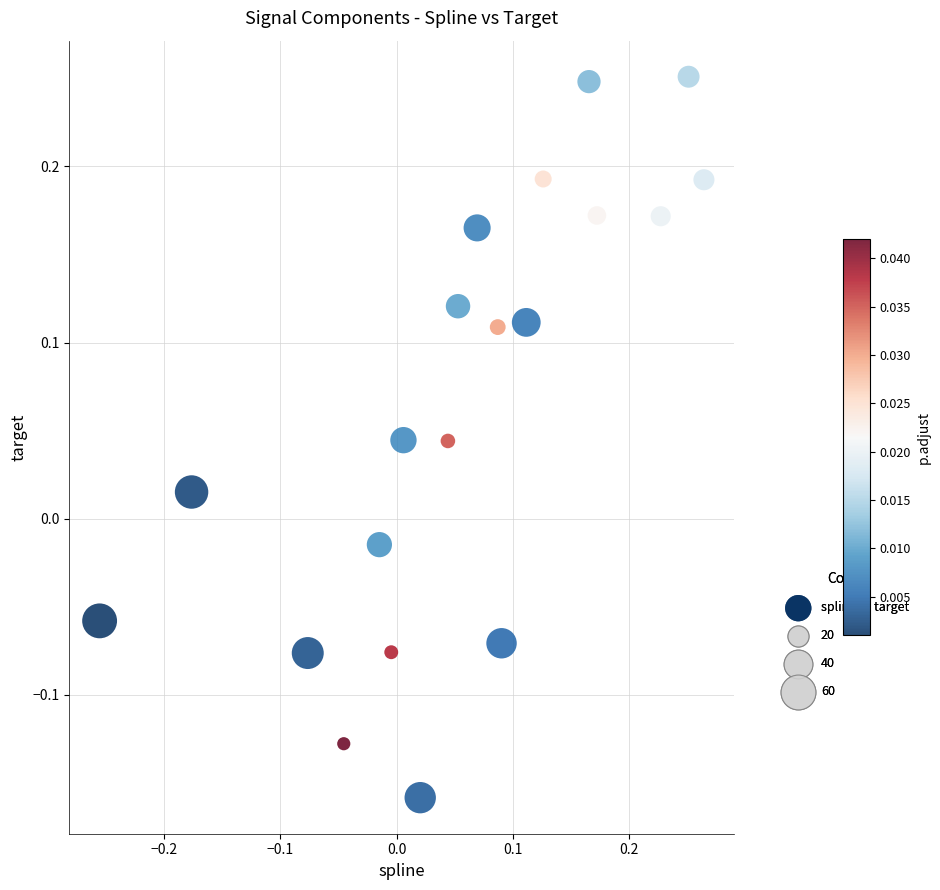

What is the range of X values (max minus min)?

0.5